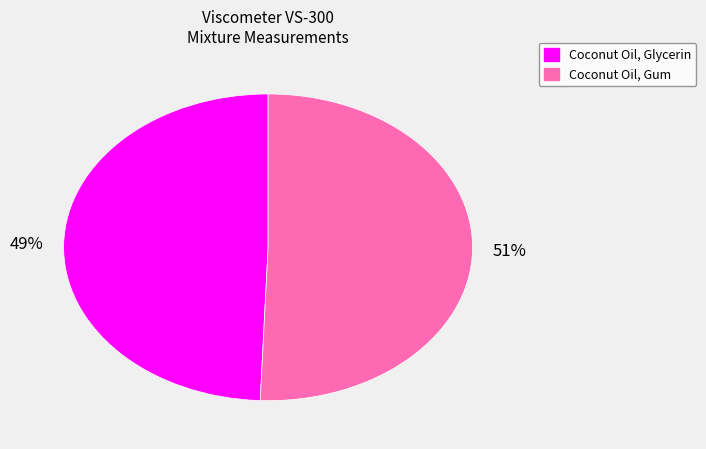

Is the sum of Coconut Oil, Gum and Coconut Oil, Glycerin greater than half?

Yes